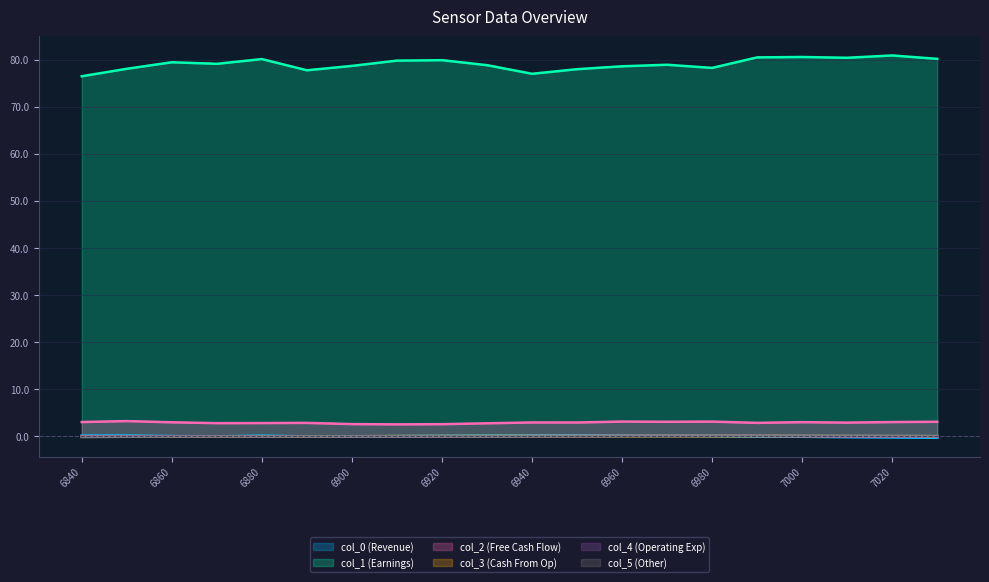

What is the minimum value for col_0?

-0.3